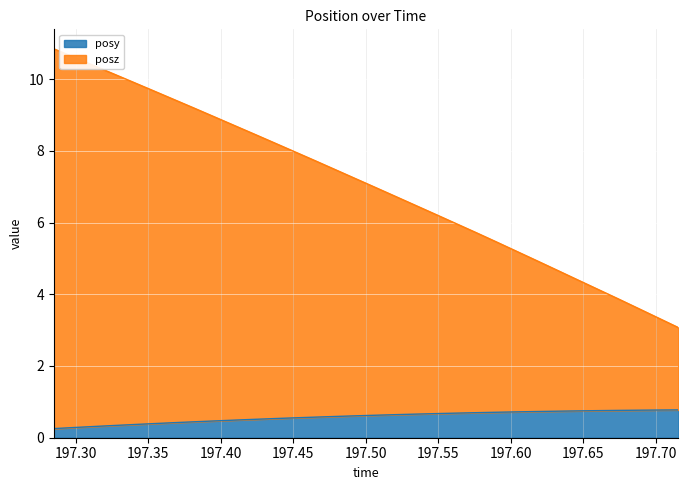

How many lines are shown in the chart?

2